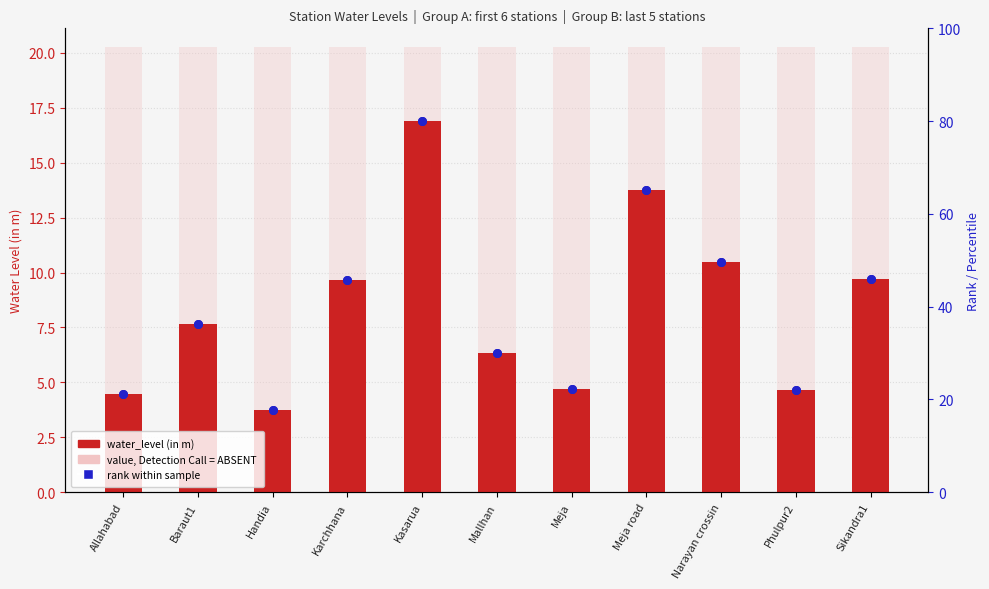

What is the ratio of the value at Meja road to the value at Kasarua?

0.8